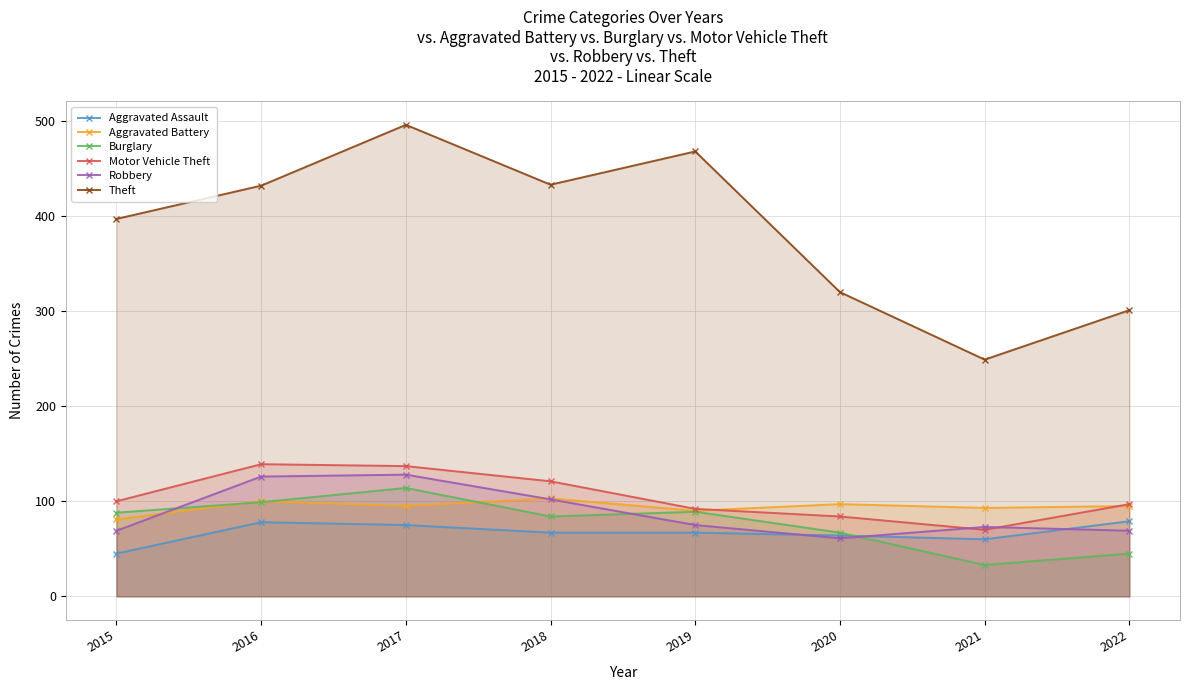

Reading left to right, list all the values displayed in this chart.

Aggravated Assault: 45	78	75	67	67	64	60	79
Aggravated Battery: 81	100	95	103	90	97	93	95
Burglary: 88	99	114	84	89	67	33	45
Motor Vehicle Theft: 100	139	137	121	92	84	70	97
Robbery: 69	126	128	102	75	61	73	69
Theft: 397	432	496	433	468	320	249	301